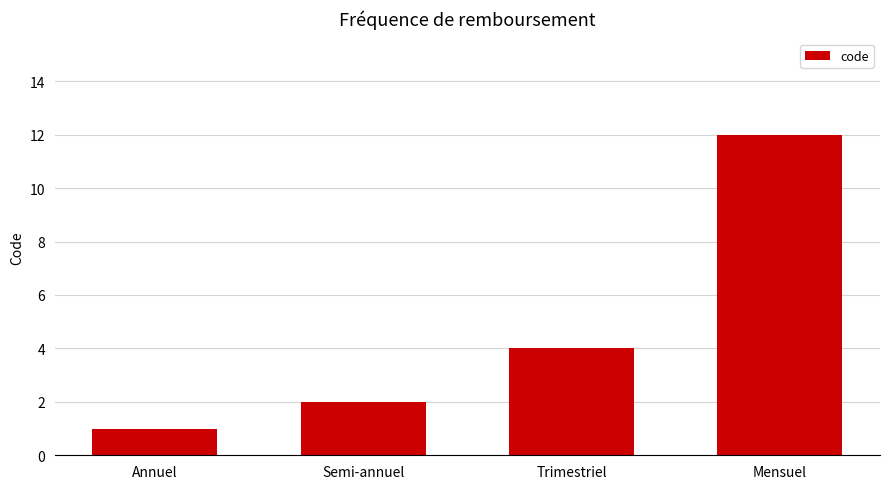

Reading left to right, what are all the values shown in this chart?

1	2	4	12